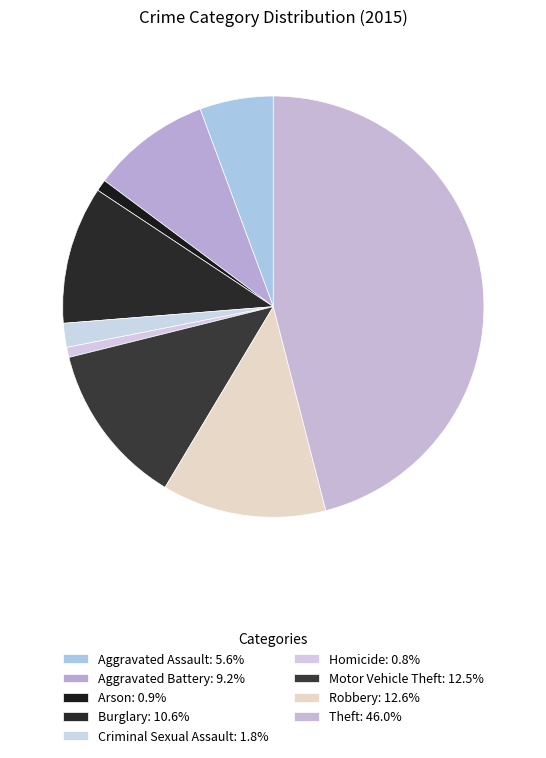

The Motor Vehicle Theft slice represents 7% of the pie. True or false?

False